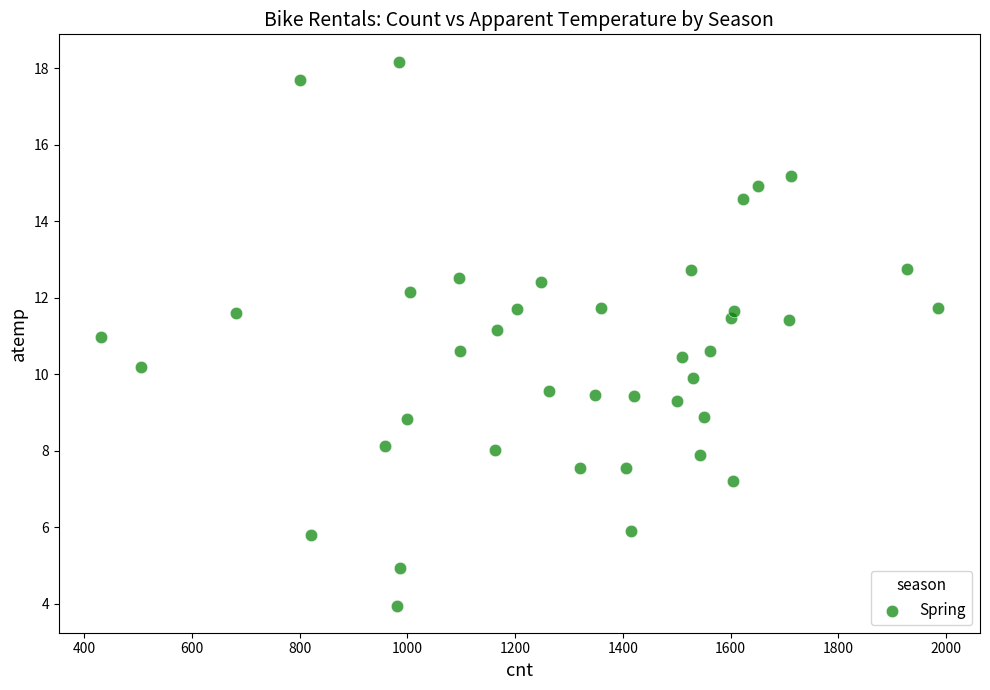

What is the range of Y values (max minus min)?

14.2